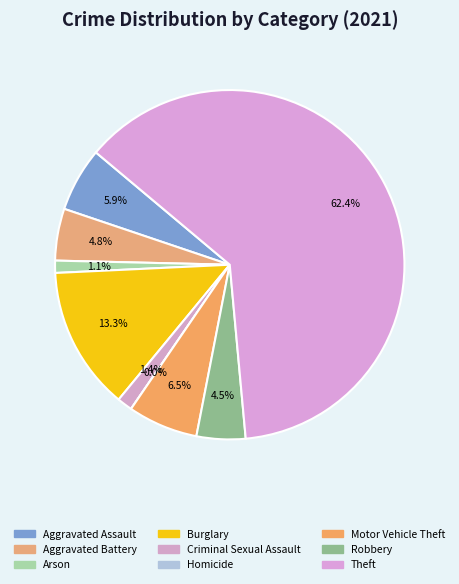

How many slices are in this pie chart?

9